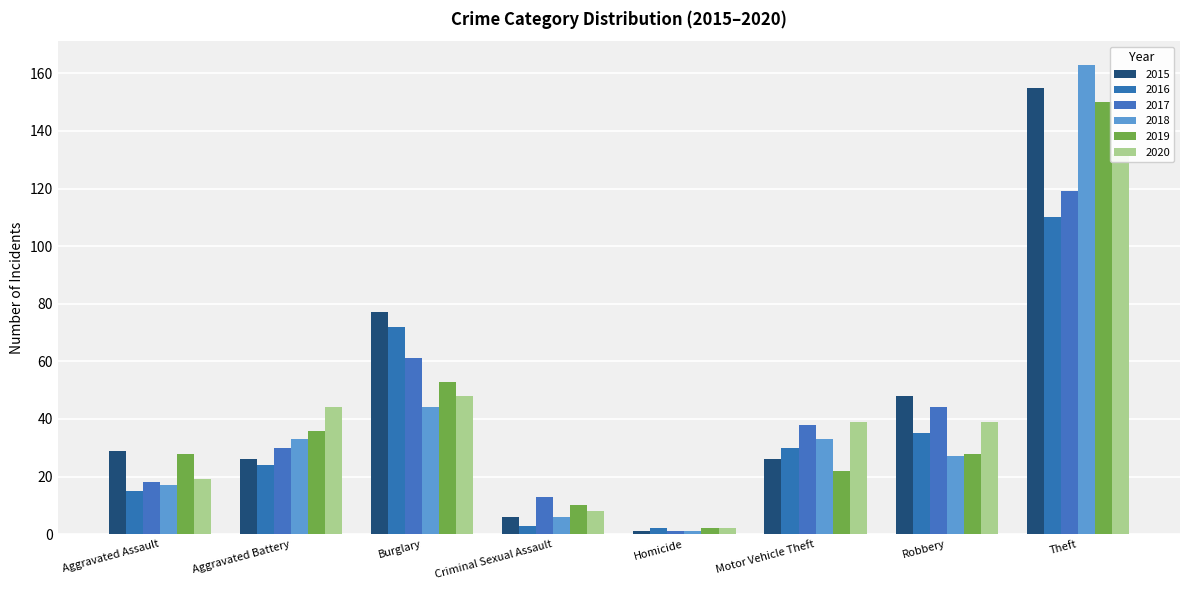

What is the label of the 7th bar from the left?

Robbery